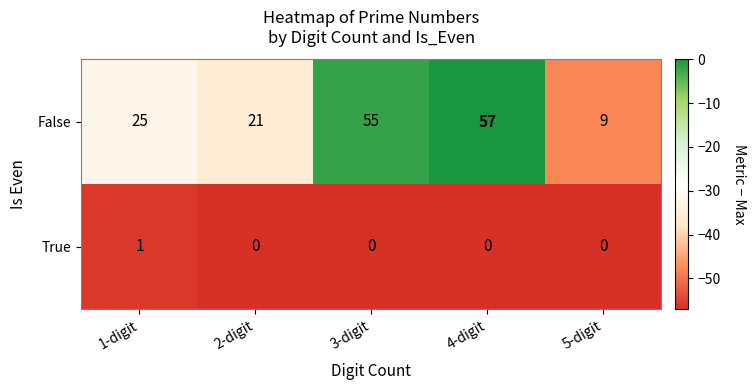

At 2-digit, list the series in order from largest to smallest.

False, True